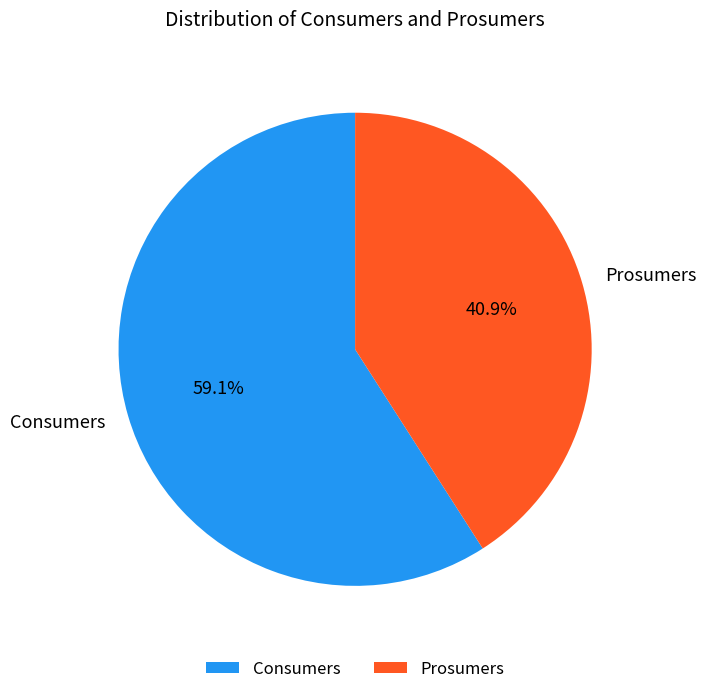

Is Prosumers the majority of the pie?

No